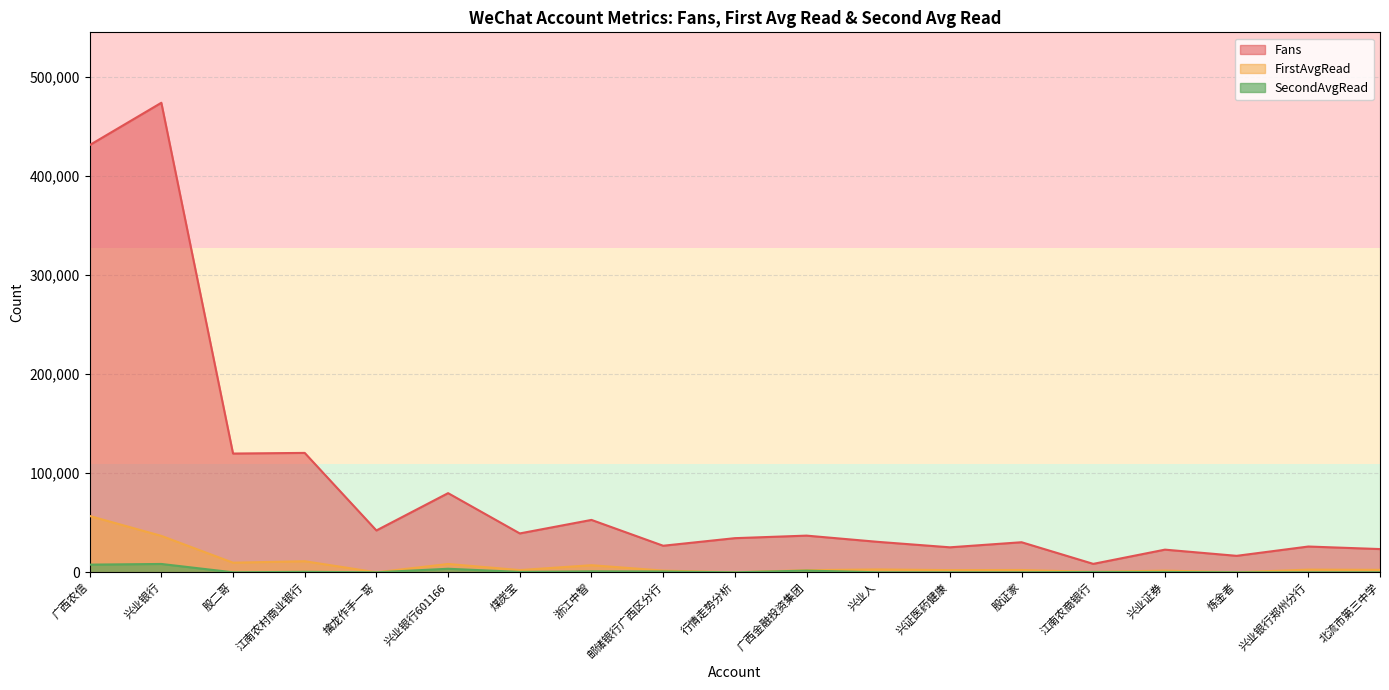

What are all the series names shown in the legend?

Fans, FirstAvgRead, SecondAvgRead